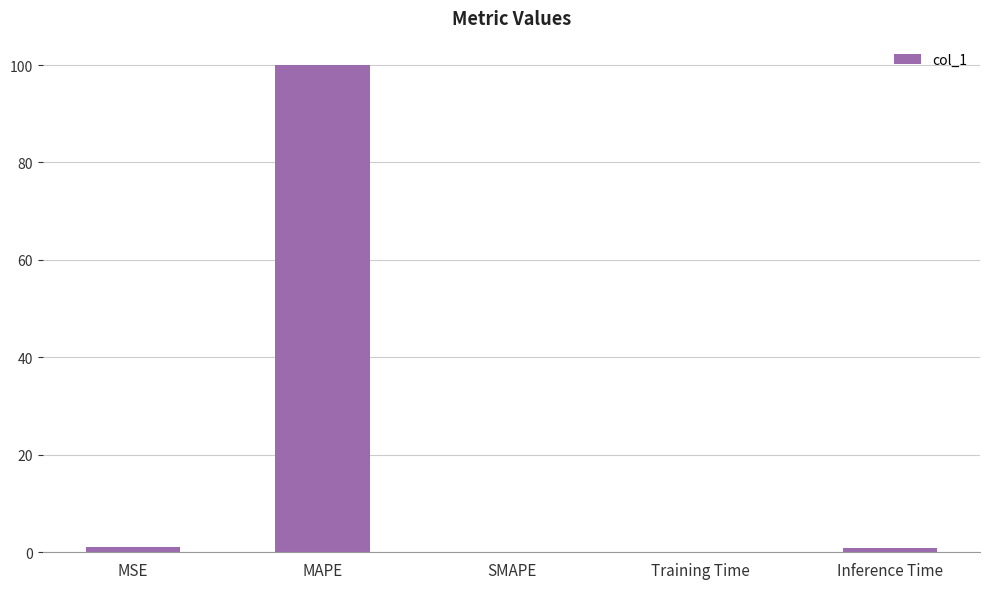

What is the sum of all values?

101.9